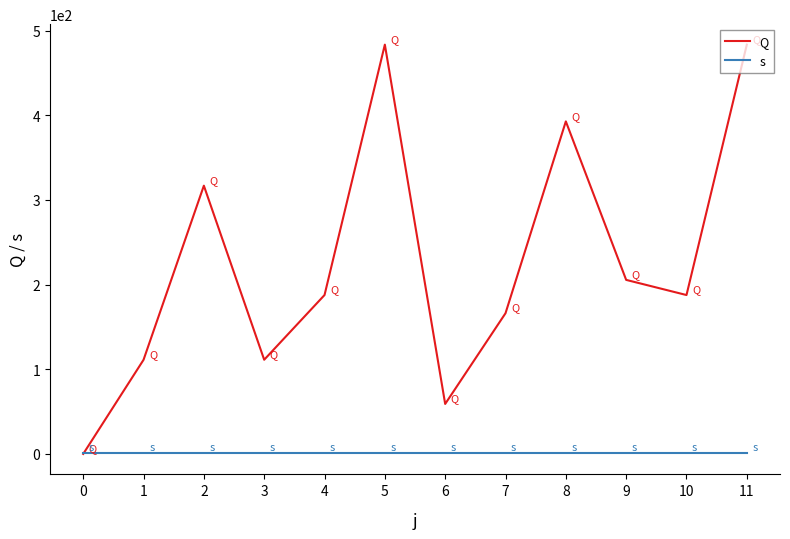

The value of Q at 2 is 417.1. True or false?

False